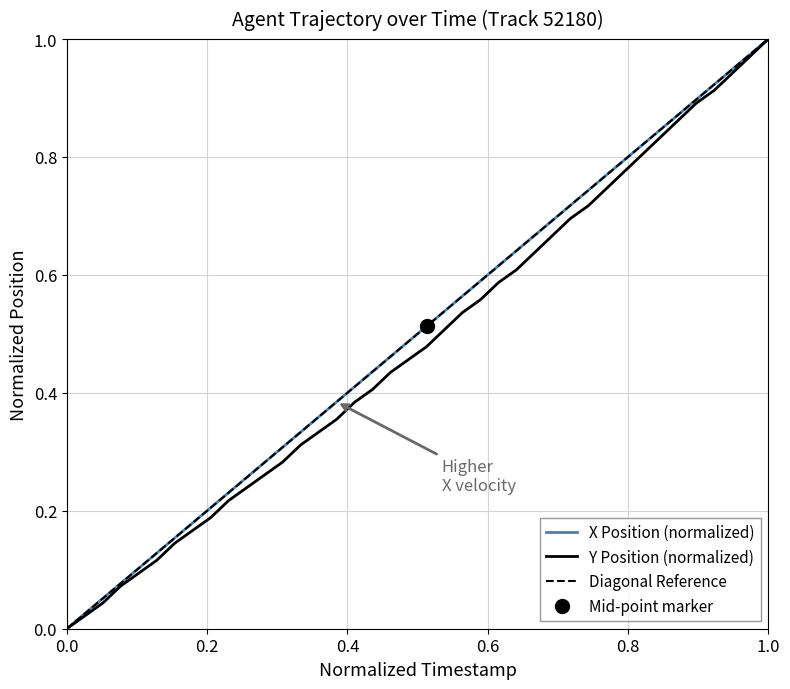

What is the sum of all X values?

20.0